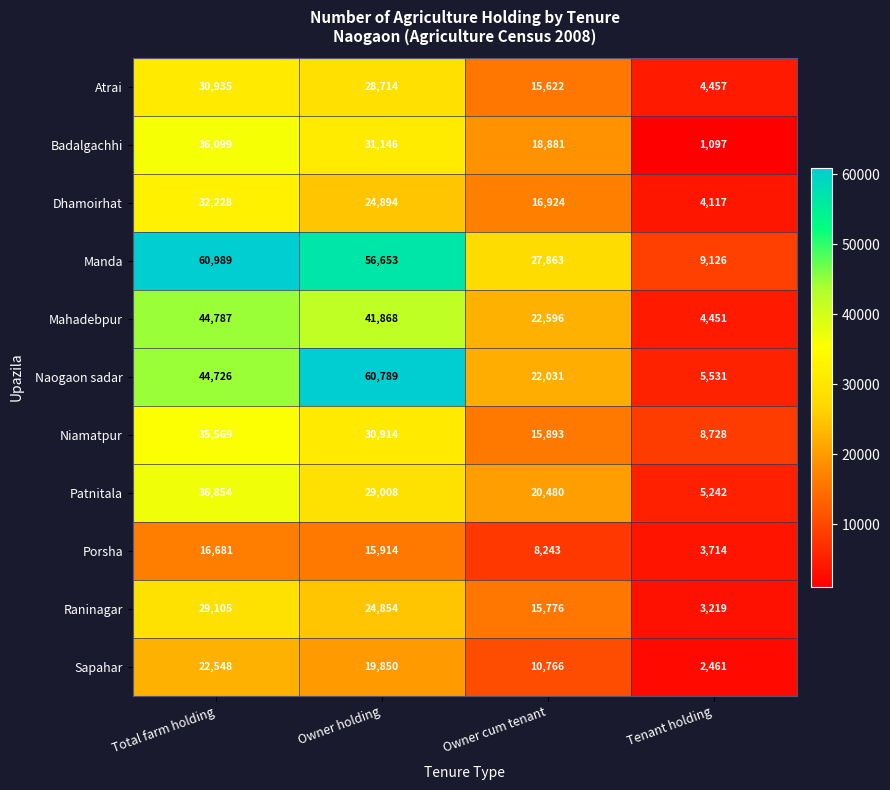

What is the approximate value of Porsha at Owner cum tenant, to the nearest 50?

8250